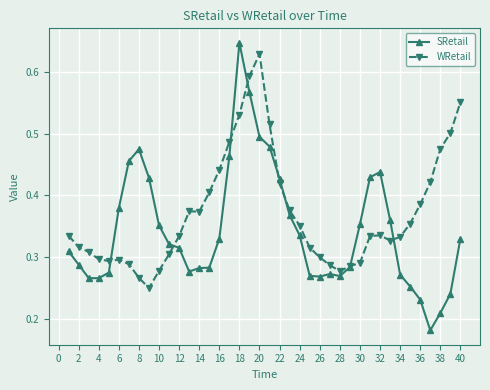

Which series has the widest spread of values?

SRetail